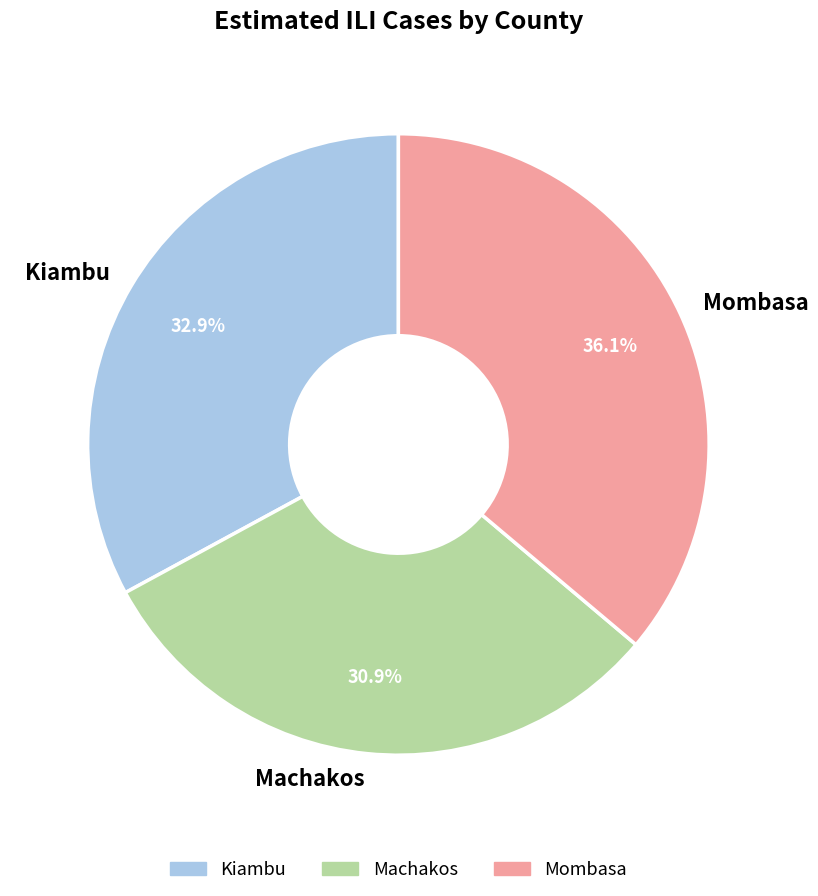

The Kiambu slice represents 33% of the pie. True or false?

True